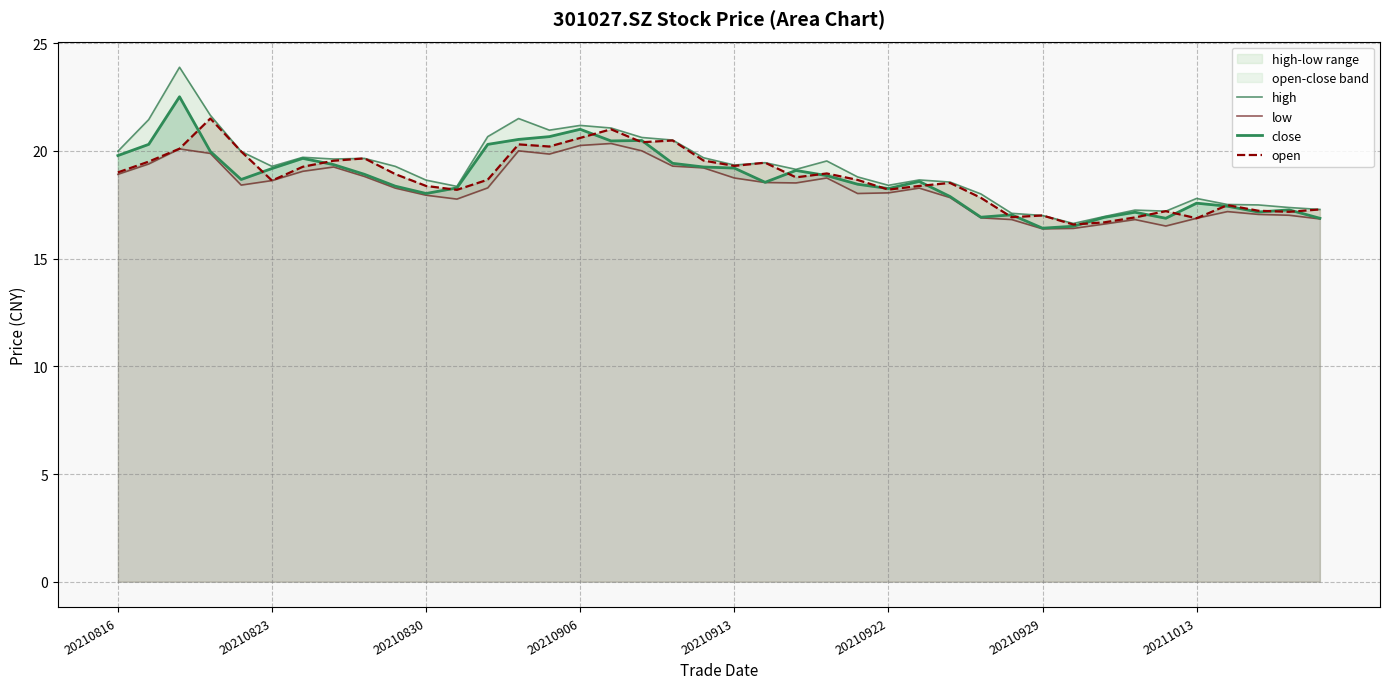

Where is open nearest to the value 19?

20210816